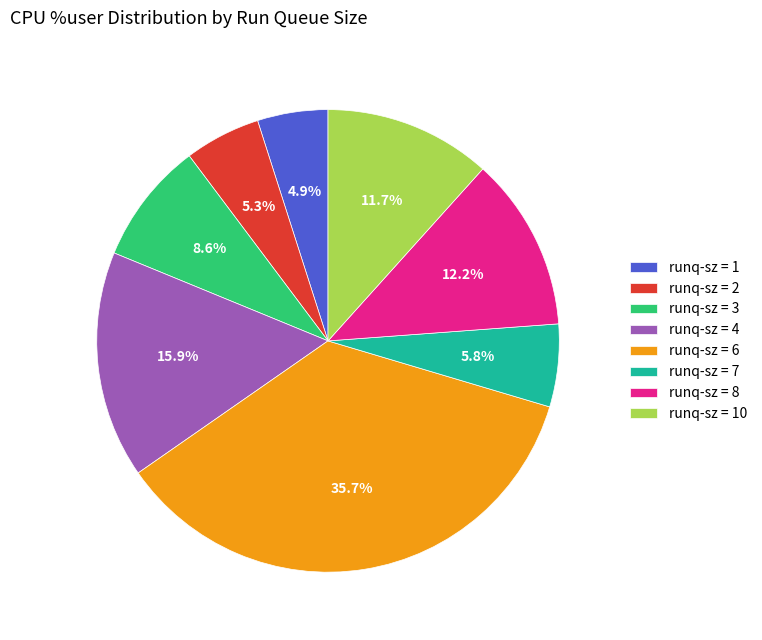

What is the largest slice in the pie chart?

runq-sz = 6